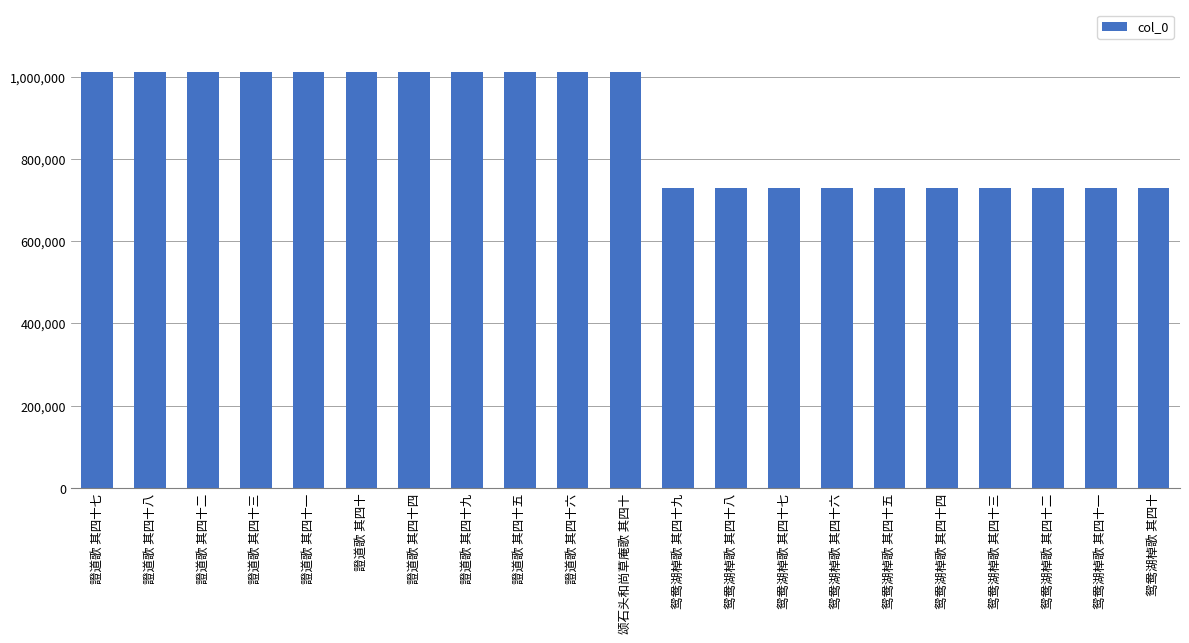

What is the minimum value shown in the chart?

727958